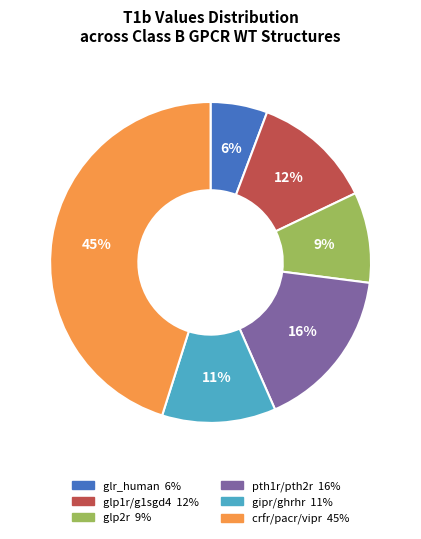

To the nearest percent, what is the average slice percentage?

17%